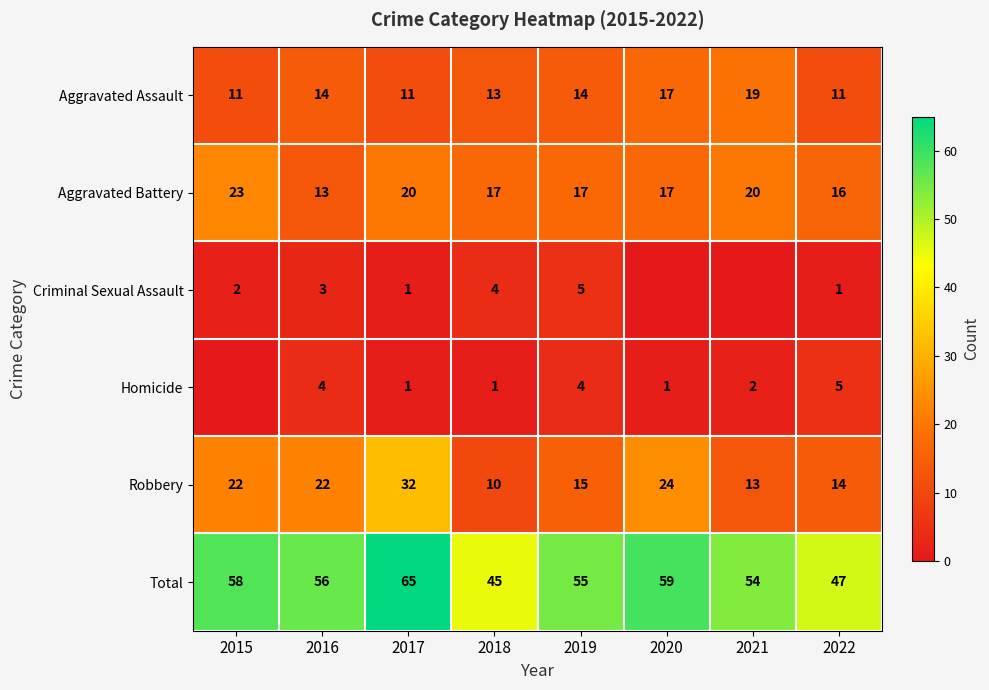

What is the difference between the maximum and minimum values in the Aggravated Assault series?

8